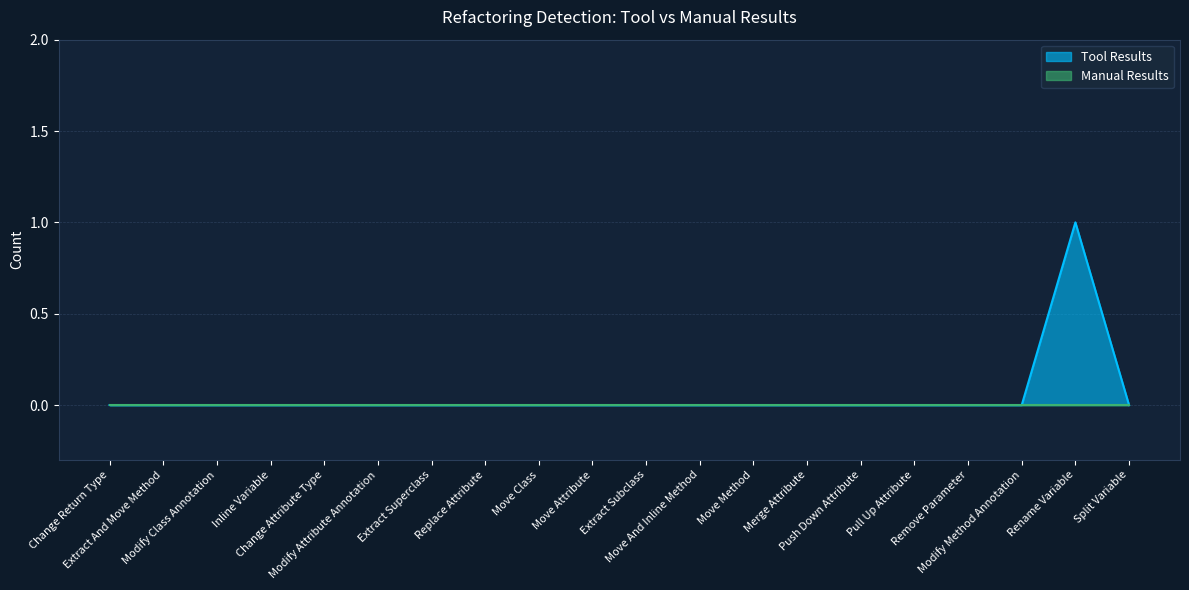

Count the number of categories in the chart.

20